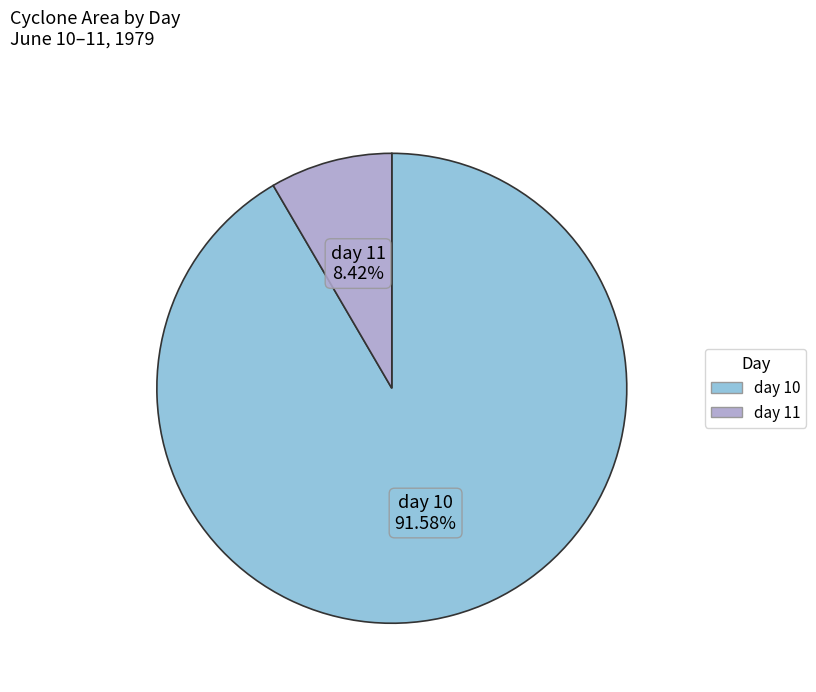

Does any single category account for the majority?

Yes